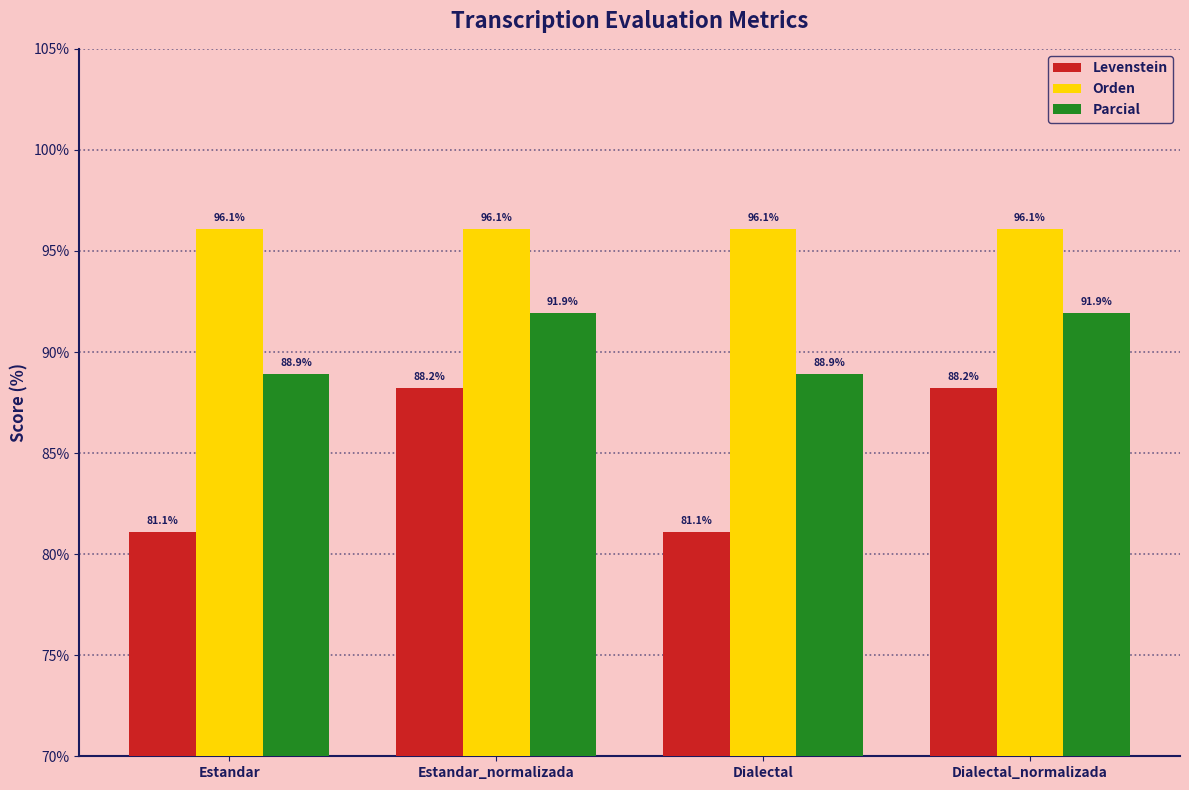

Which series has the largest total across all categories?

Orden